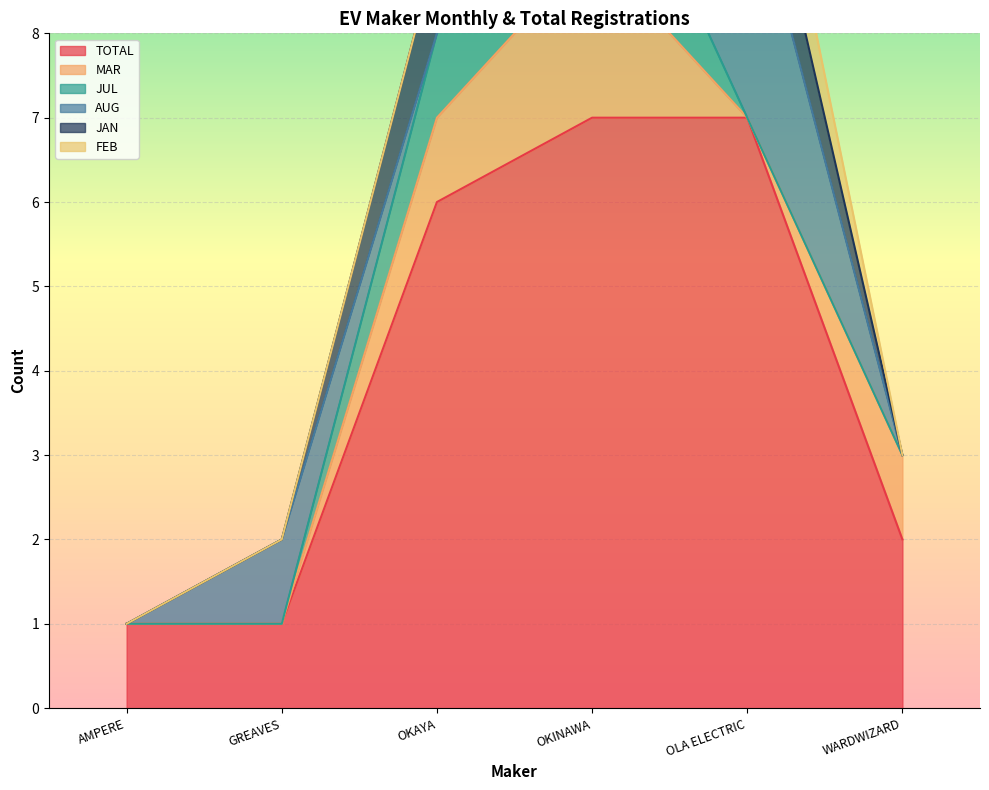

Does the chart display data point markers on the line(s)?

No